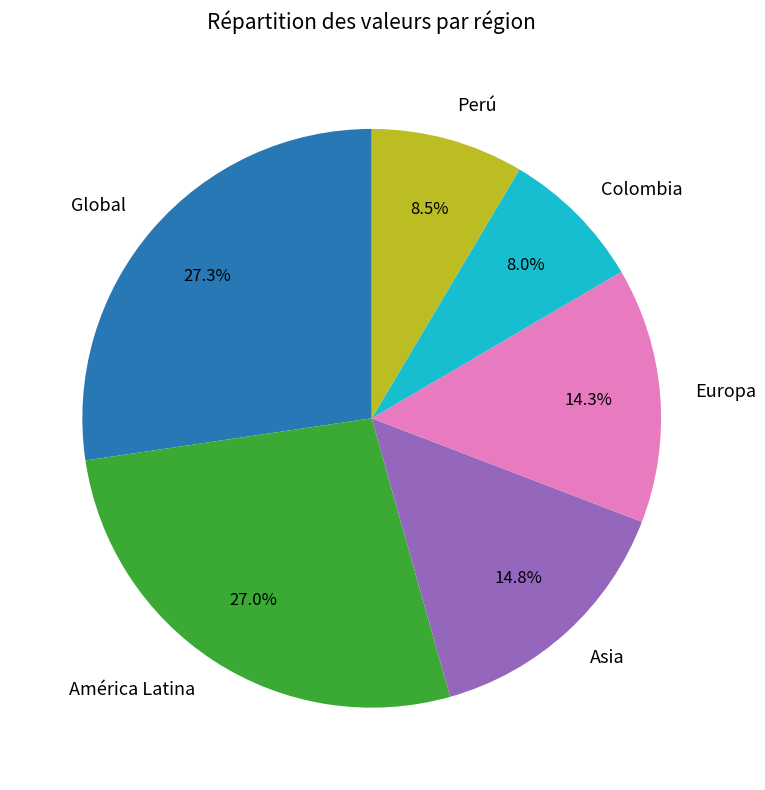

To the nearest percent, what portion does América Latina represent?

27%